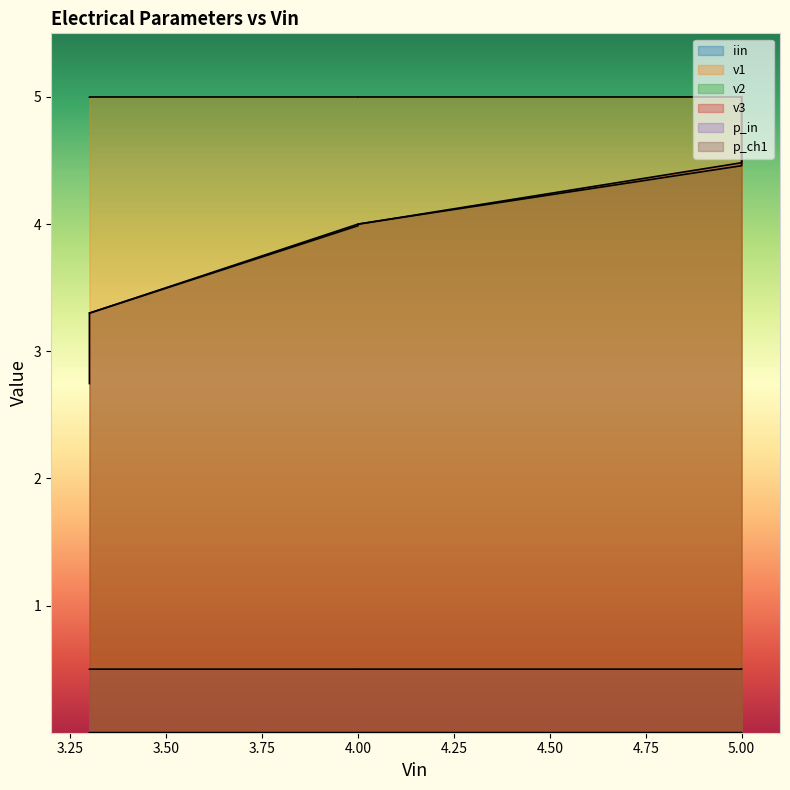

At 5.0, list the series in order from smallest to largest.

iin, p_in, p_ch1, v2, v3, v1